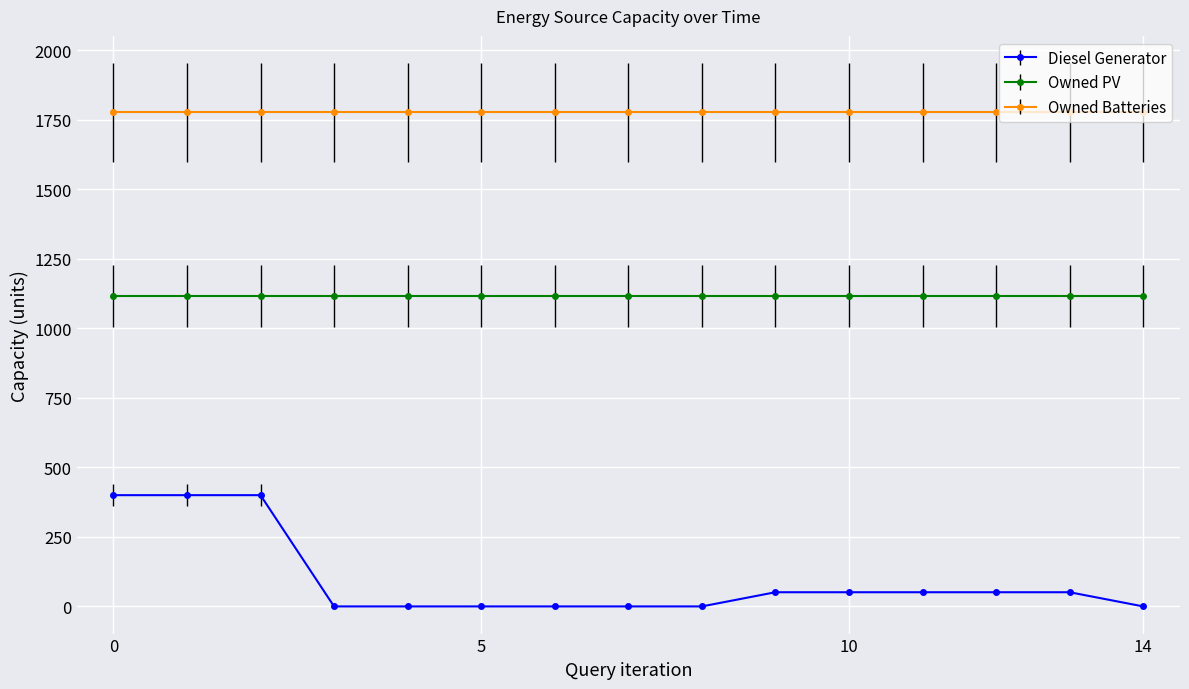

Which series has the largest total across all categories?

Owned Batteries